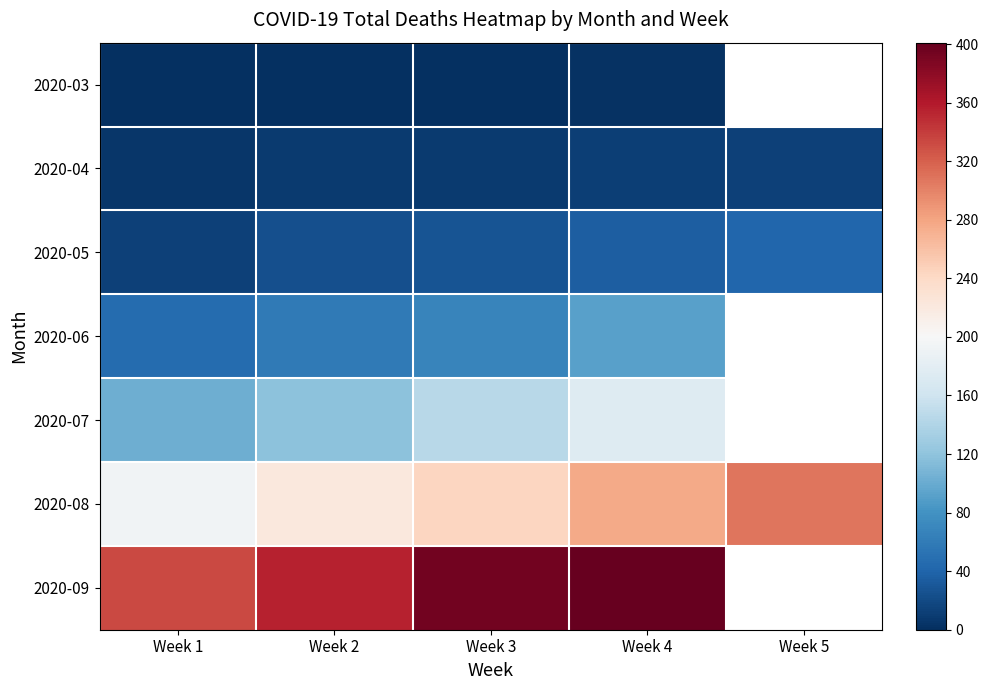

How many data points does each series have?

5